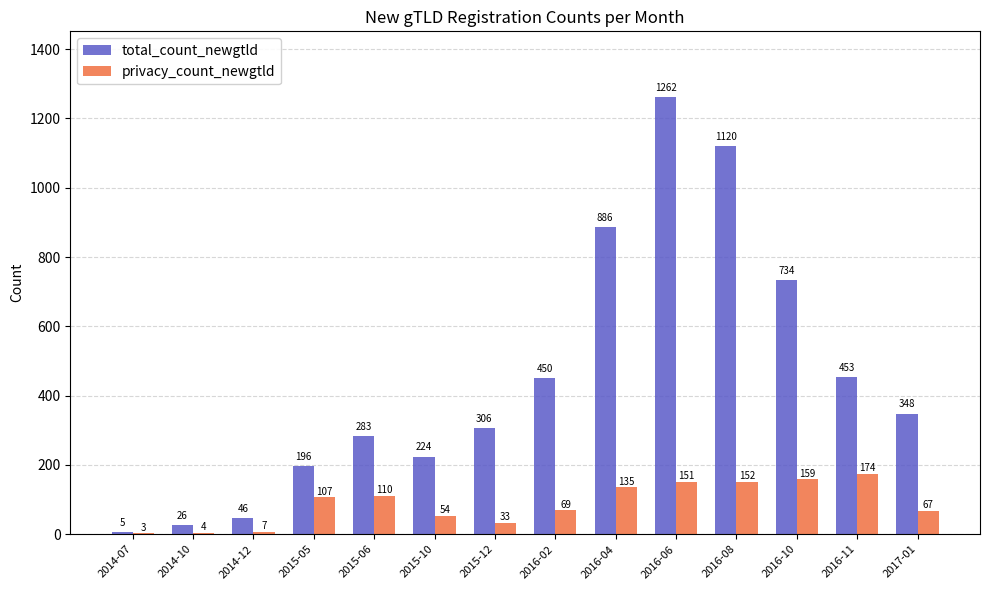

The privacy_count_newgtld series shows 73 at 2016-04. True or false?

False